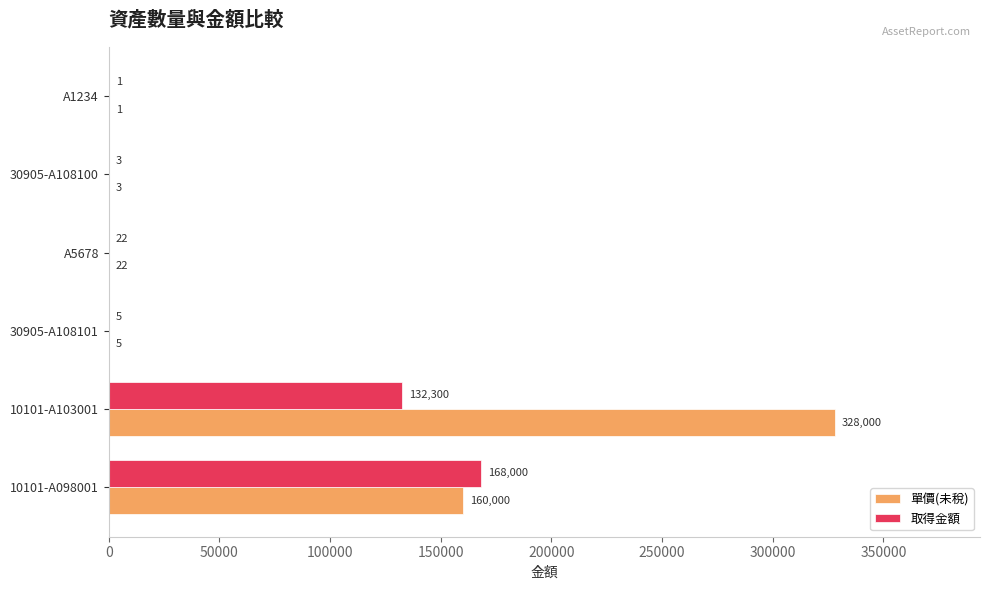

Where is 單價(未稅) nearest to the value 164000?

10101-A098001